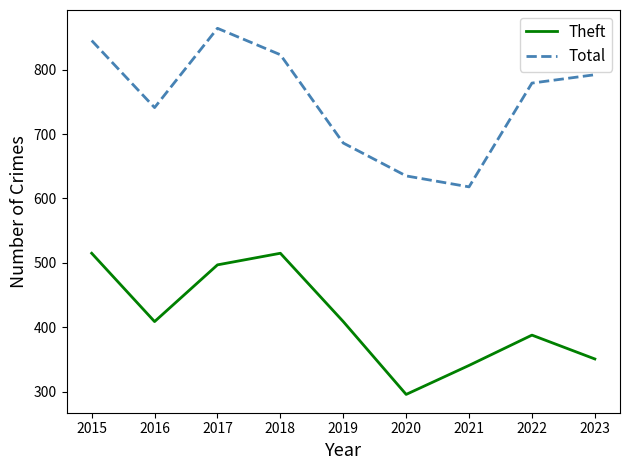

How many categories are shown in the chart?

9